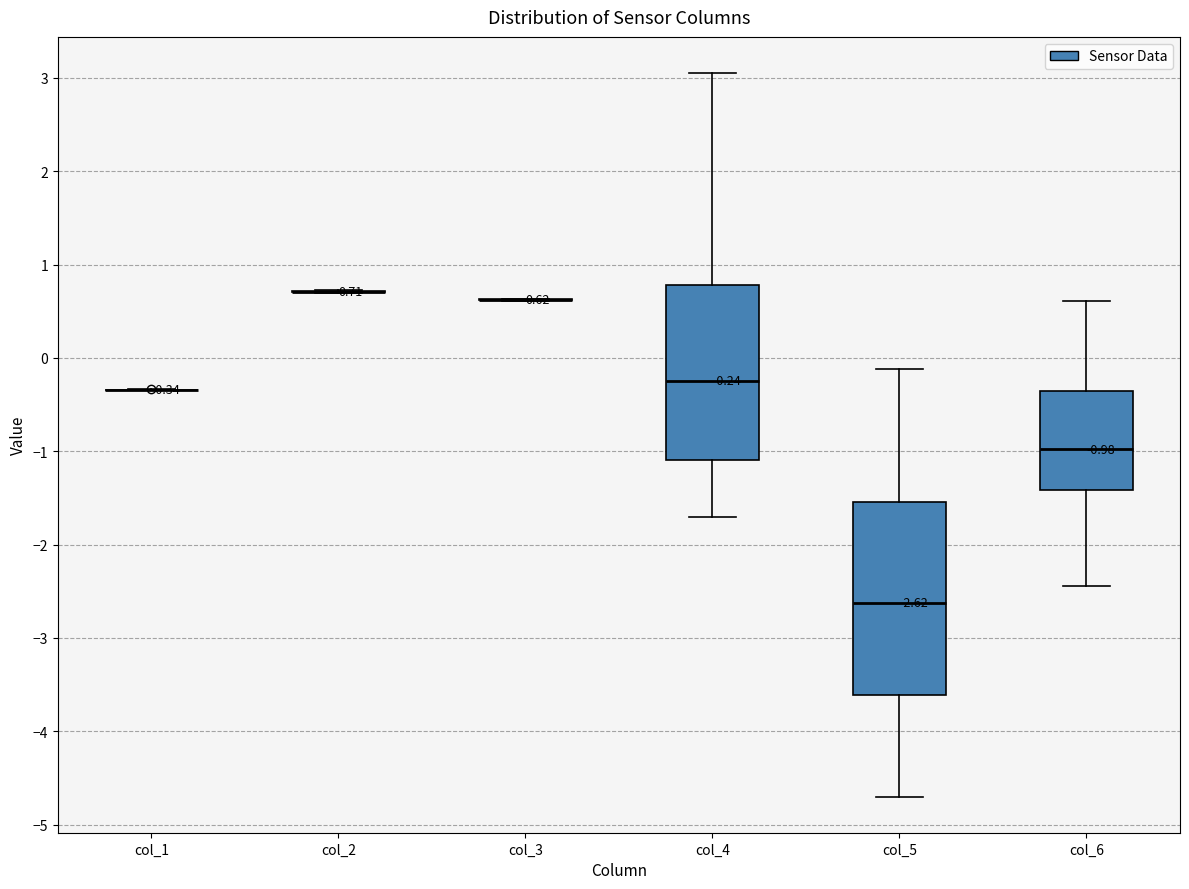

Comparing the boxes themselves (not the whiskers), which one is the tallest?

col_5